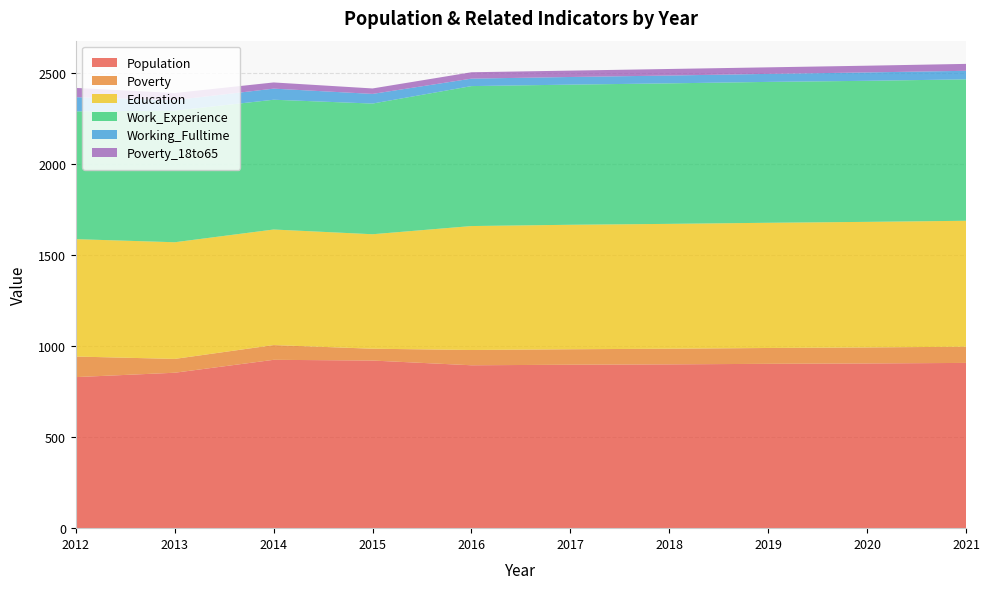

Reading left to right, transcribe all the data shown in this chart.

Population: 830	854	925	921	895	898	900	903	905	908
Poverty: 113	76	81	65	84	85	86	87	88	89
Education: 645	641	635	629	681	684	686	688	690	692
Work_Experience: 702	723	713	718	769	770	772	774	775	777
Working_Fulltime: 78	58	61	53	41	42	43	44	46	47
Poverty_18to65: 51	39	34	30	35	35	36	36	37	38